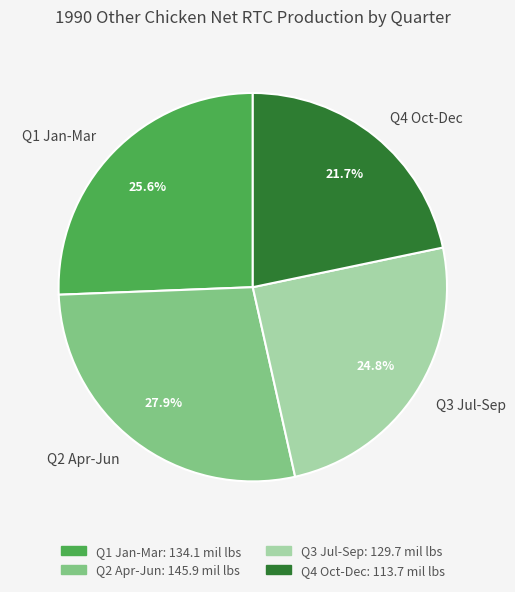

Rank the categories by value from lowest to highest.

Q4 Oct-Dec, Q3 Jul-Sep, Q1 Jan-Mar, Q2 Apr-Jun